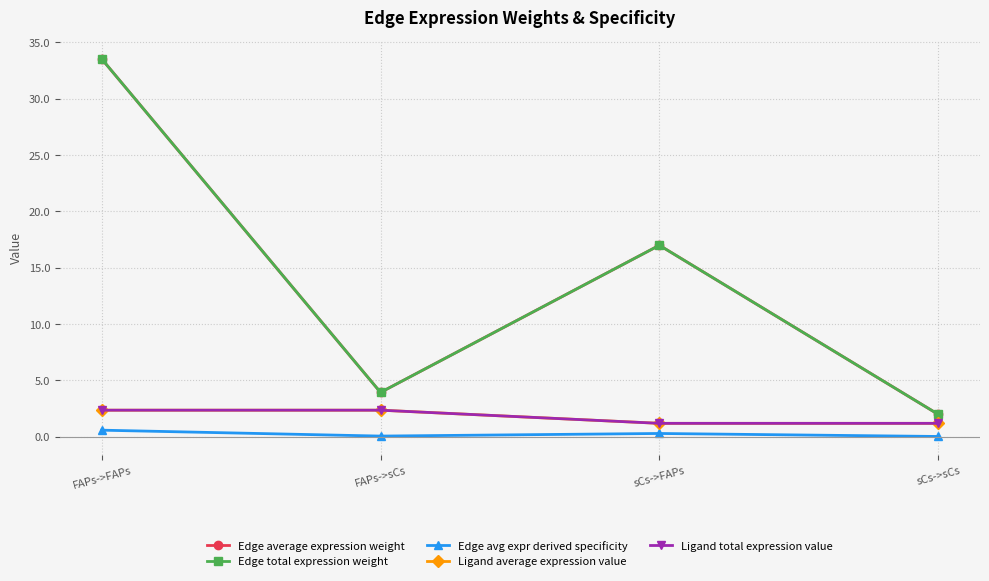

Which series changed the most between FAPs->FAPs and FAPs->sCs?

Edge average expression weight